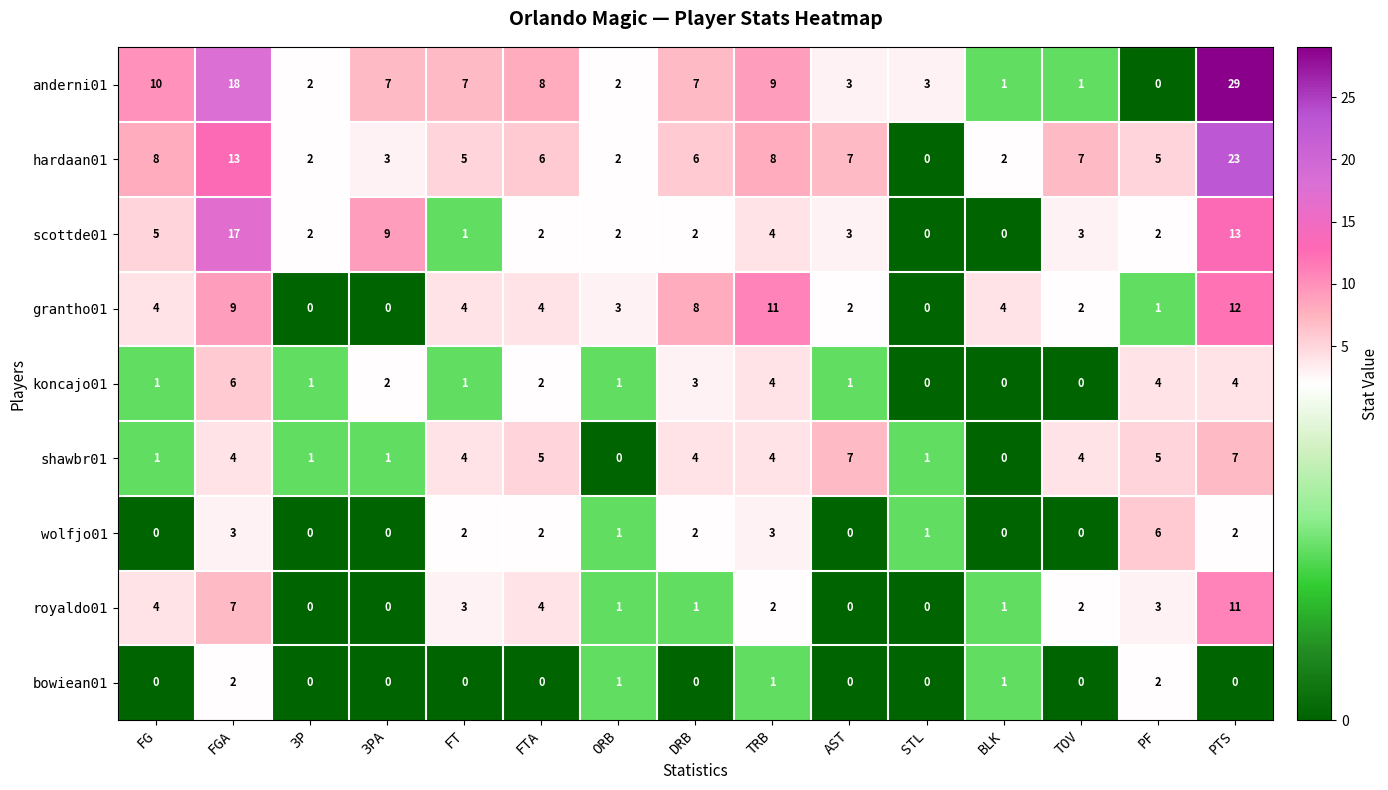

What is the total value across all series at FGA?

79